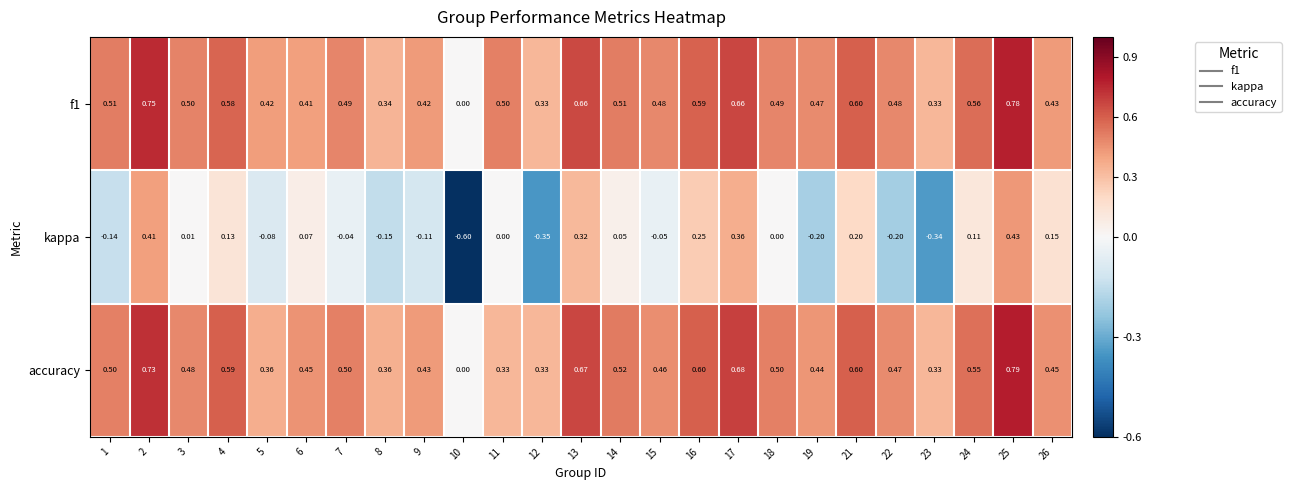

Which series has the largest range (max minus min)?

kappa